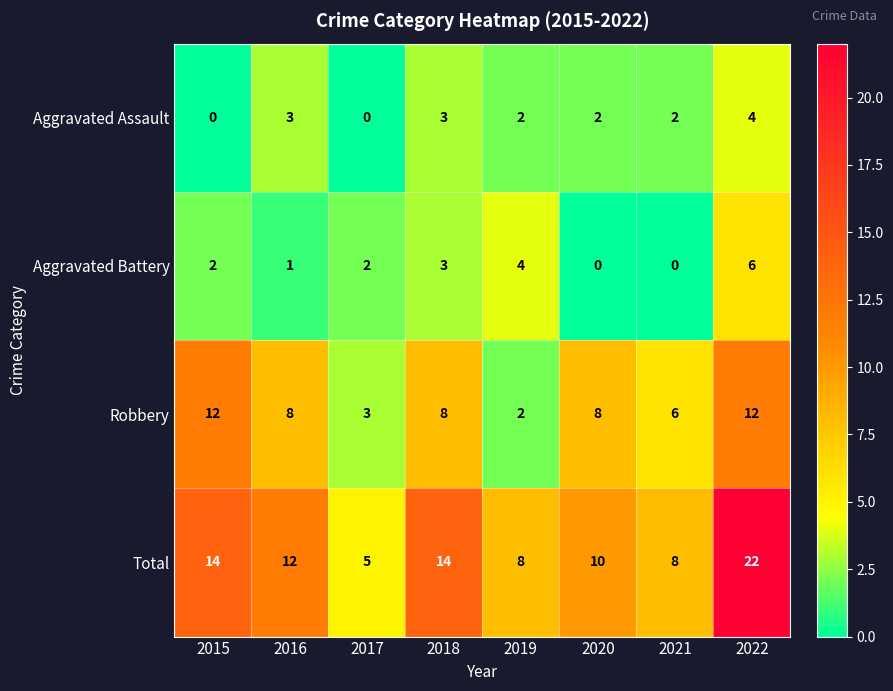

The Aggravated Battery series shows 2 at 2017. True or false?

True